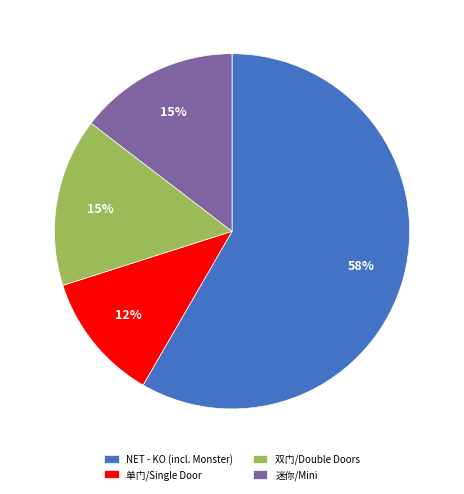

What percentage is the 双门/Double Doors slice, to the nearest percent?

15%